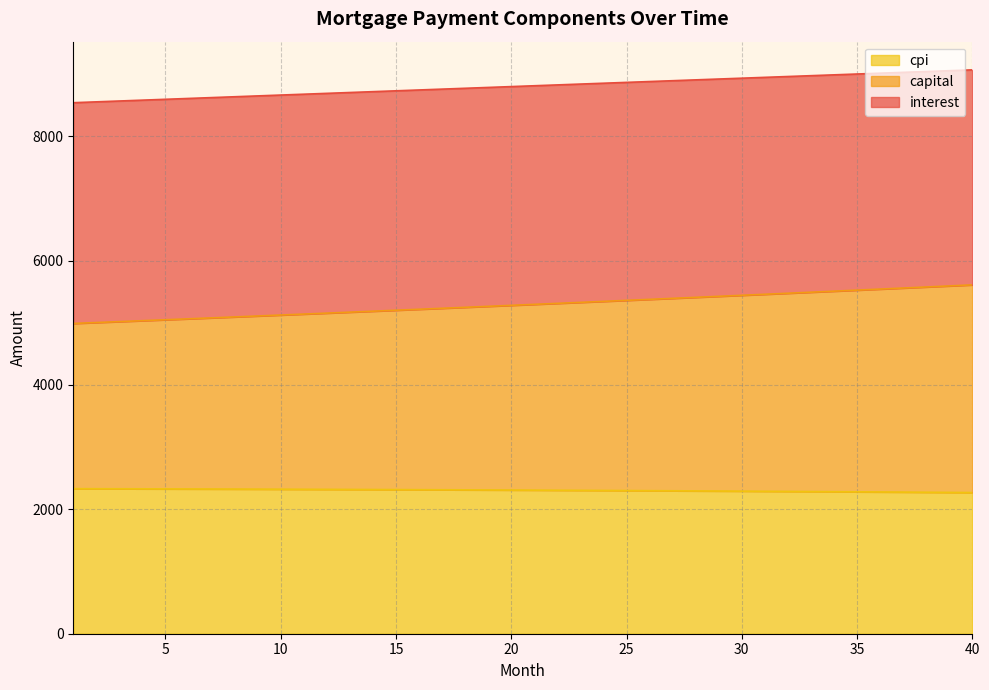

What is the total value across all series at 35?

9000.7